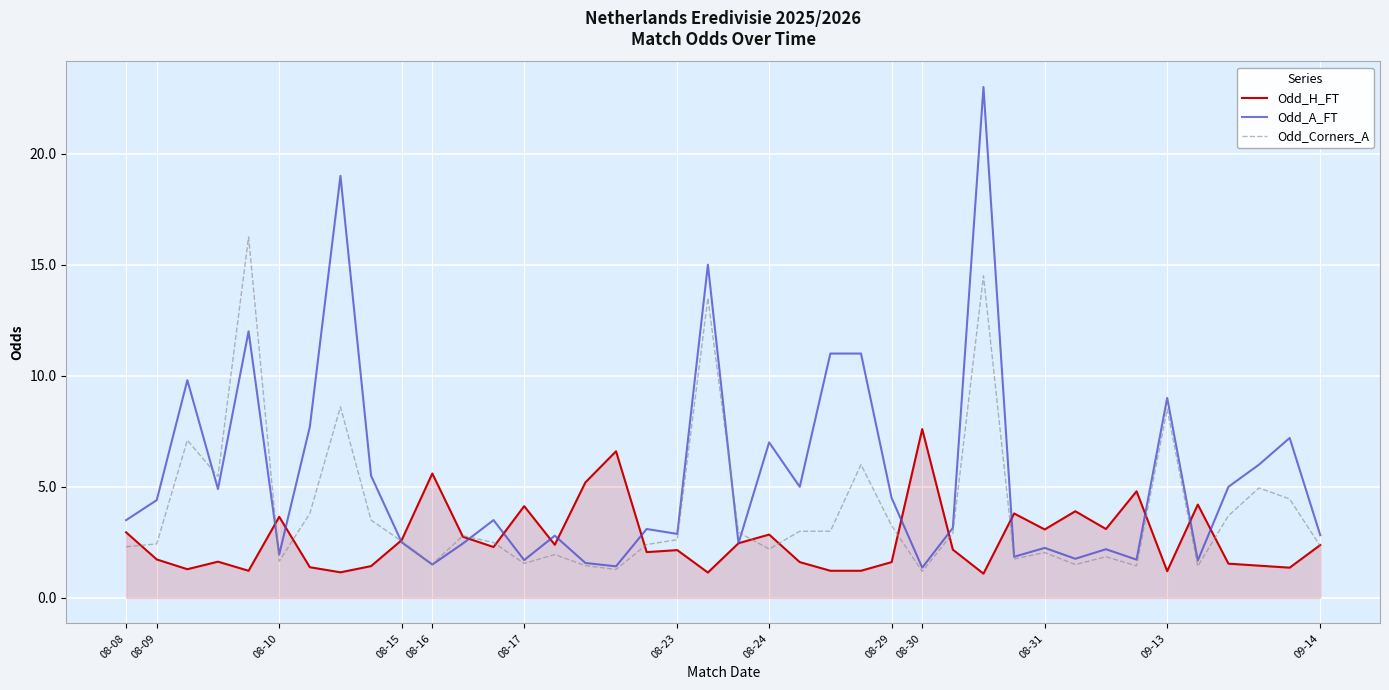

What is the minimum value shown in the chart?

1.1